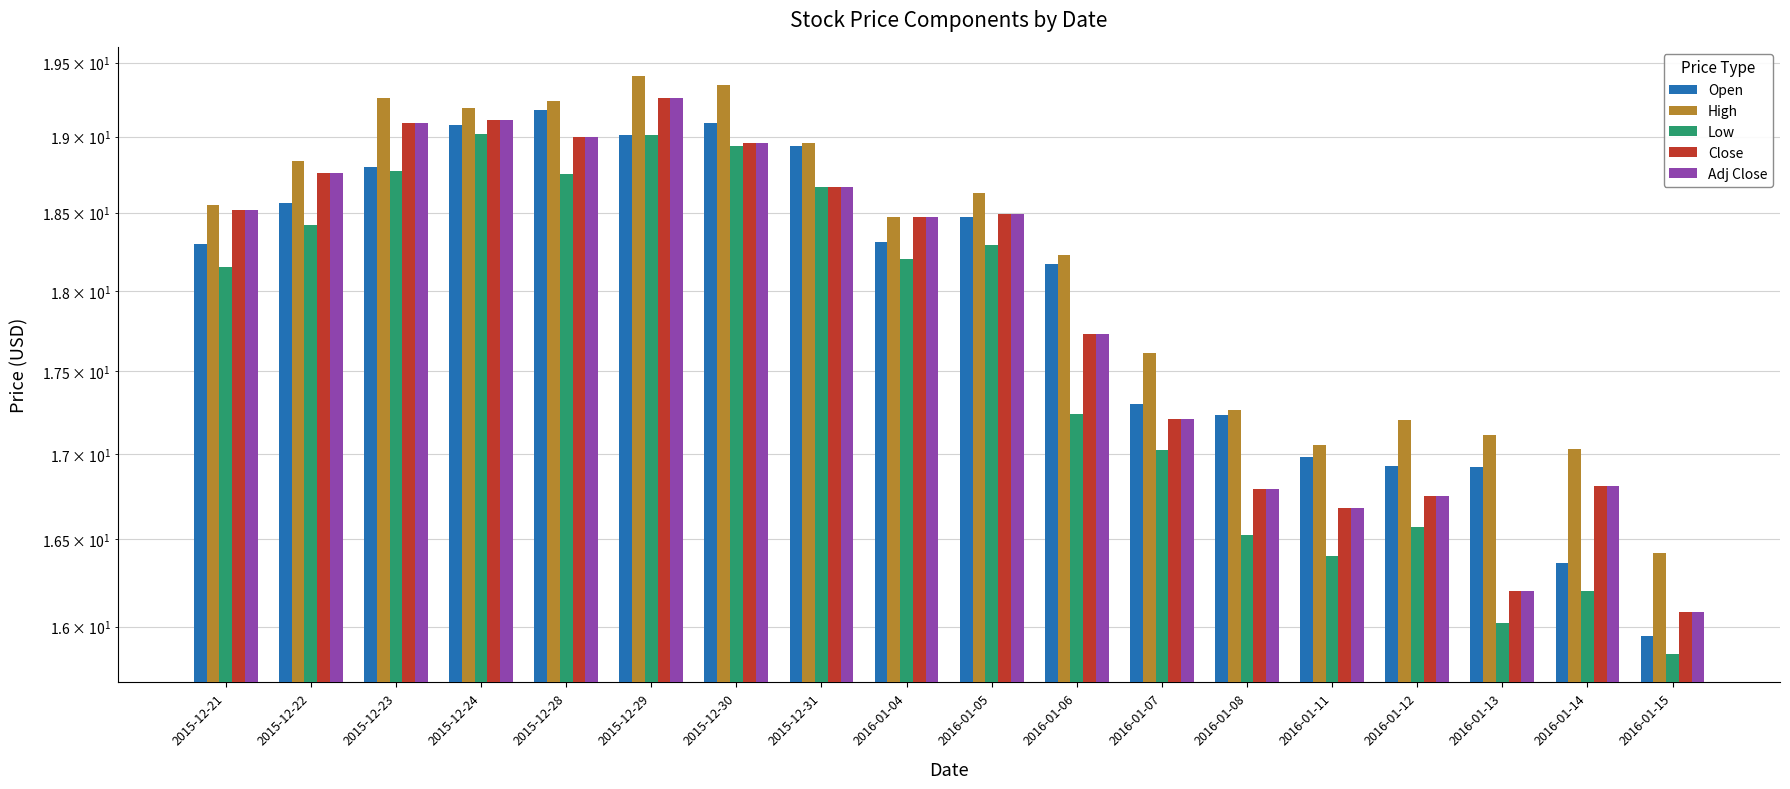

Where is Low nearest to the value 17?

2016-01-07